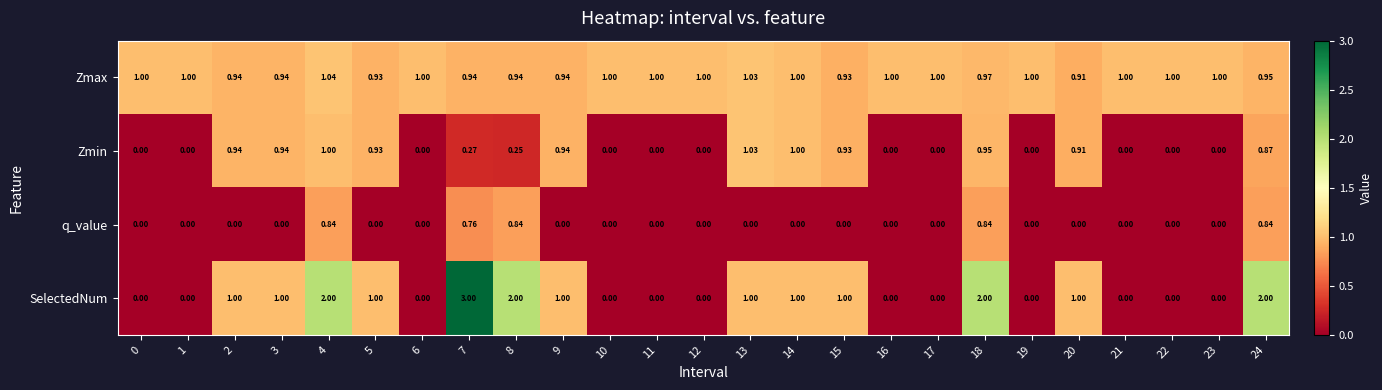

Rank the series by their average value, from highest to lowest.

Zmax, SelectedNum, Zmin, q_value